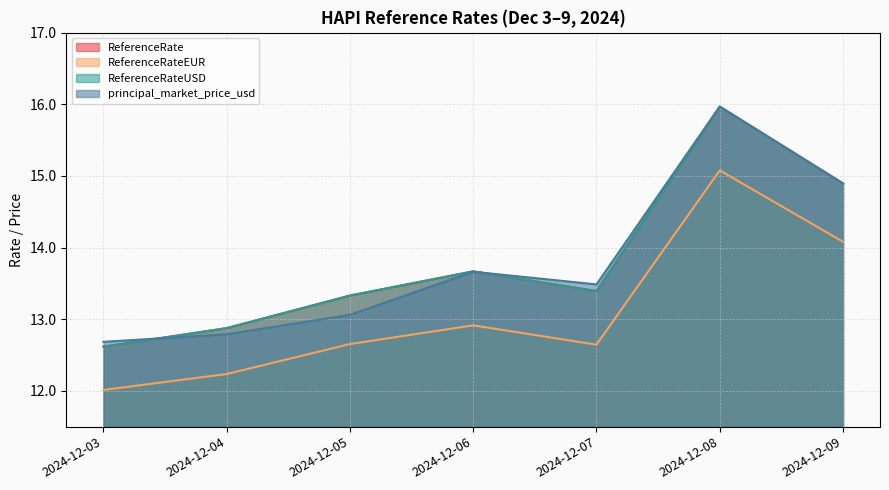

At which label does ReferenceRateUSD first exceed 13?

2024-12-05